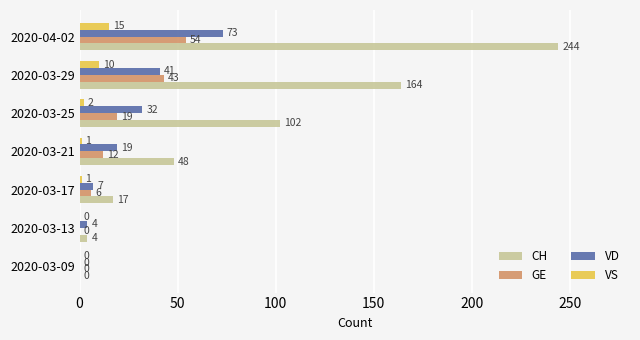

What is the average value of the CH series?

83